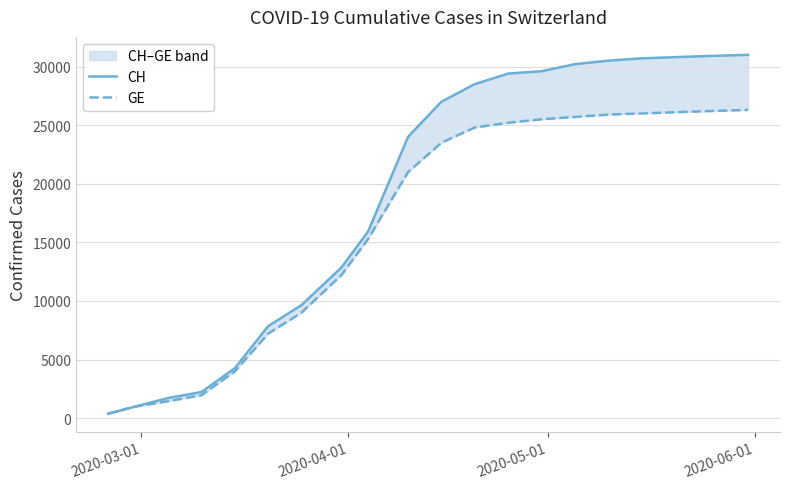

True or false: CH and GE cross at least once.

False